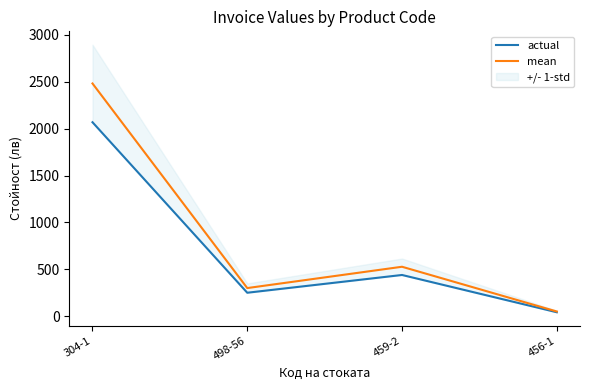

What is the lowest value of the mean series?

49.0